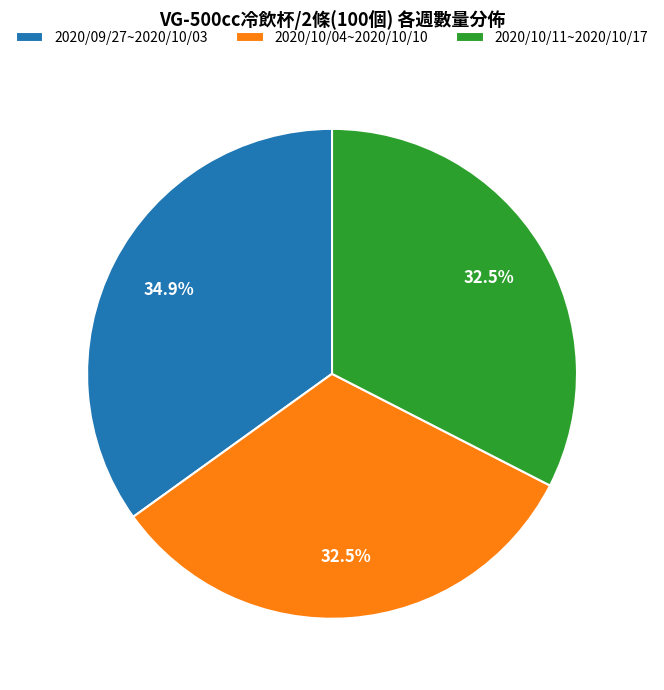

What percentage do 2020/09/27~2020/10/03 and 2020/10/11~2020/10/17 together represent?

67.5%